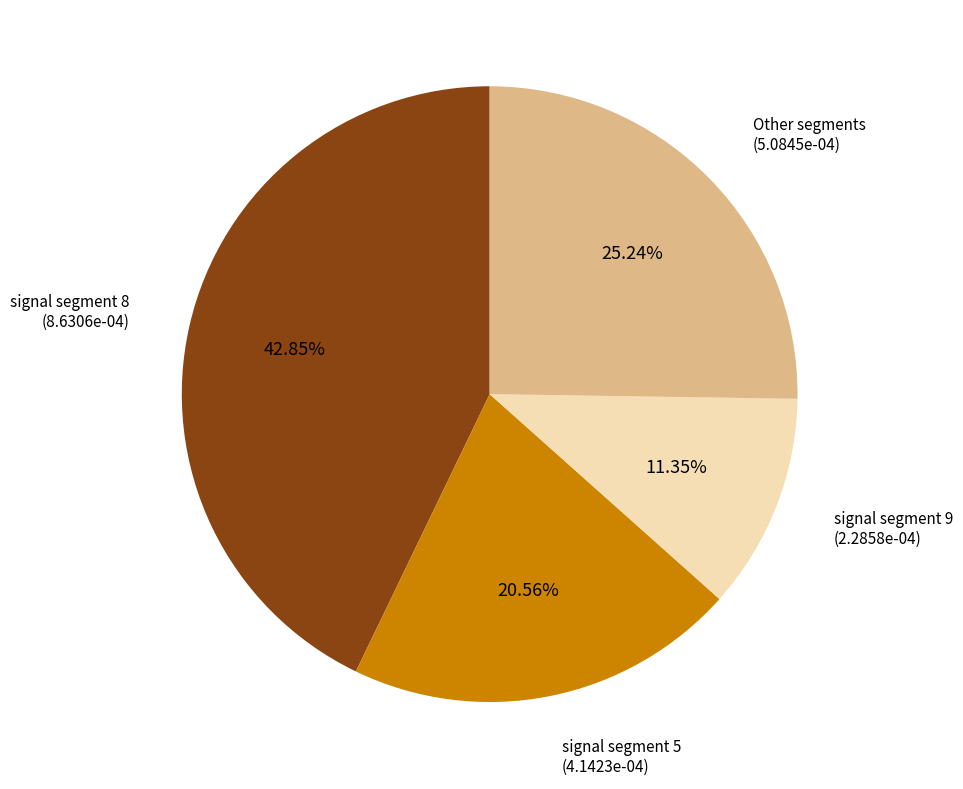

Which slice is the smallest?

signal segment 9 (2.2858e-04)